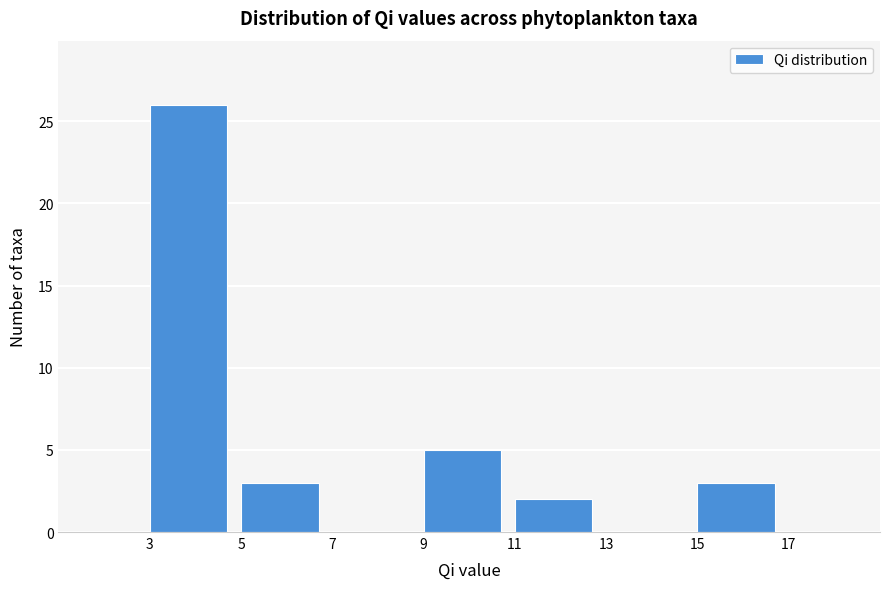

What is the height of the bar covering 11 to 13 on the x-axis? The values are not printed on the chart, so give them approximately, as read against the axis.

2